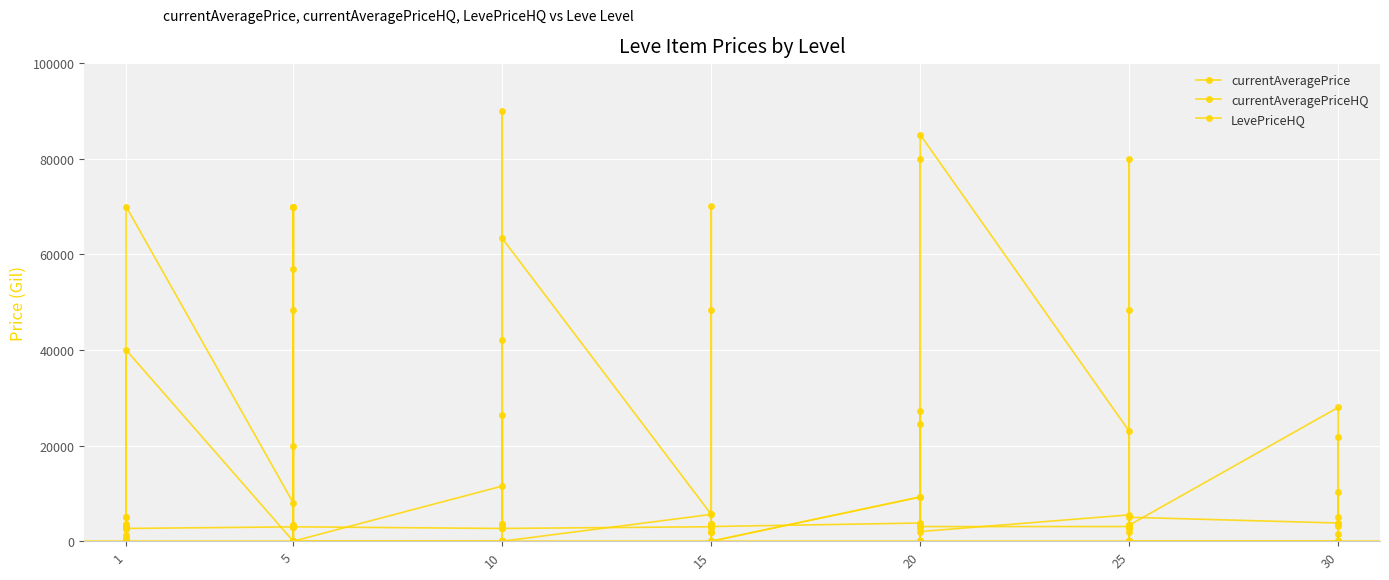

Where is the first local maximum for LevePriceHQ?

1